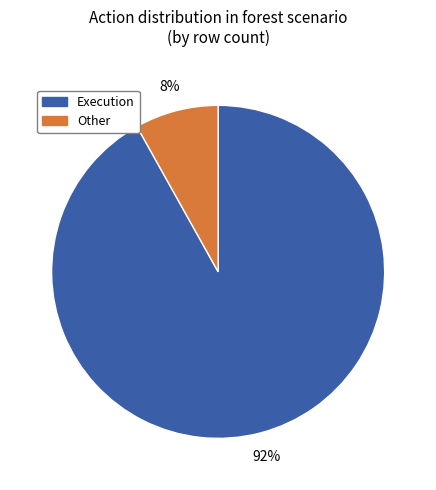

To the nearest percent, what is the difference between the largest and smallest slice percentages?

84%